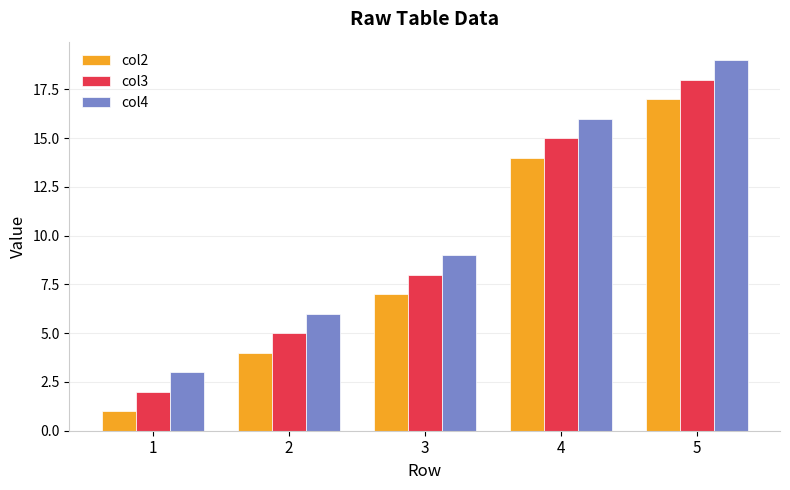

What is the difference between the second highest and second lowest values in the col2 series?

10